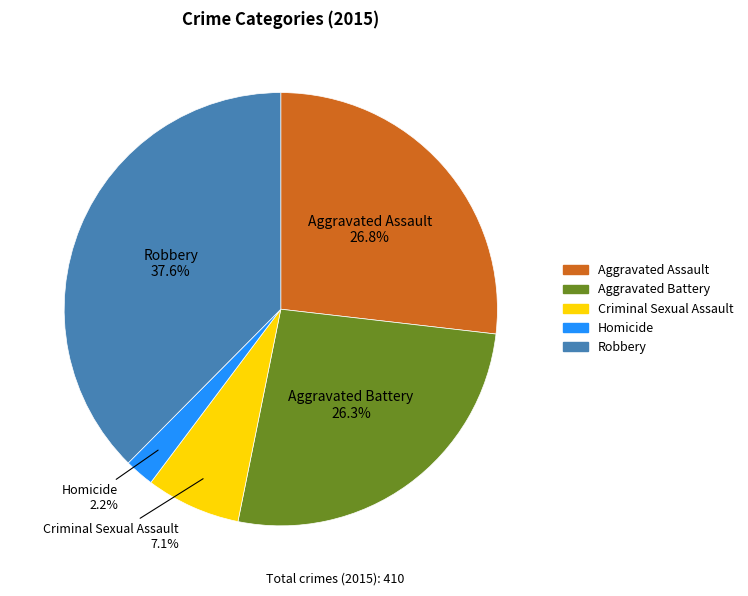

Combined, what portion of the pie is Robbery and Aggravated Battery?

63.9%